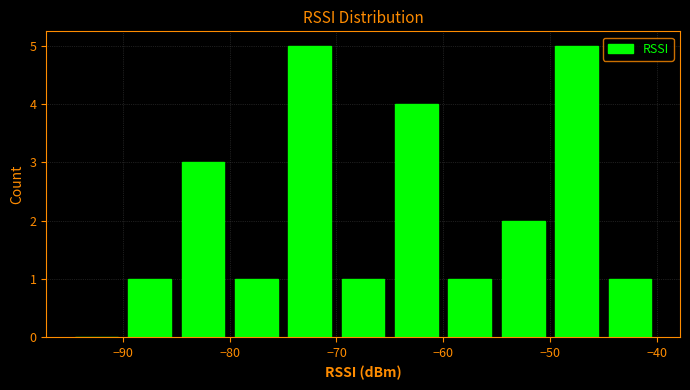

What is the height of the bar covering -80 to -75 on the x-axis? The values are not printed on the chart, so give them approximately, as read against the axis.

1